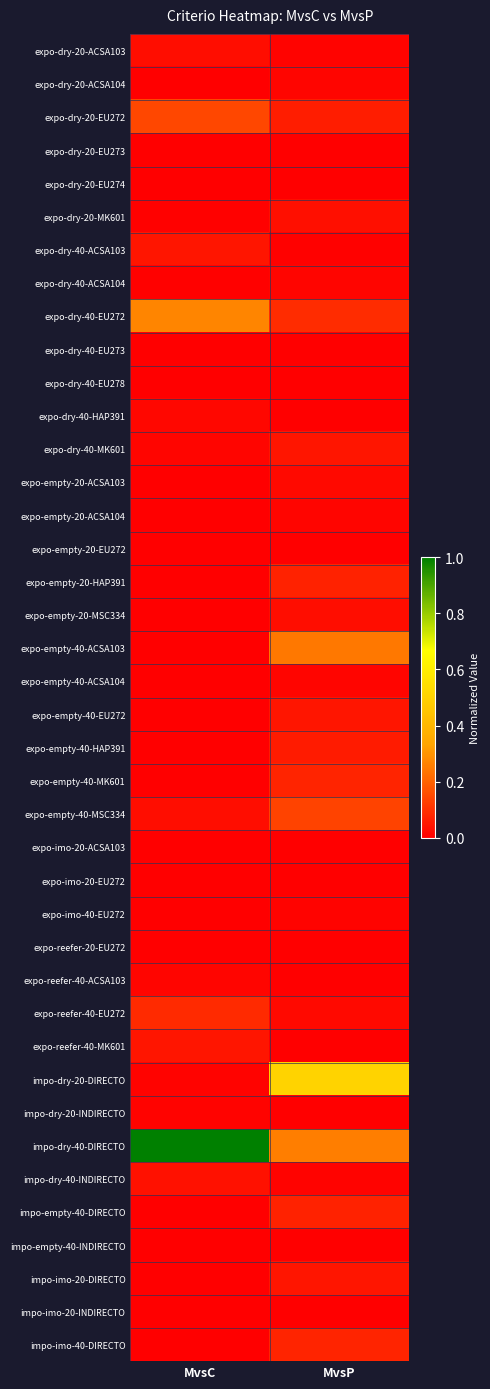

Reading left to right, transcribe all the data shown in this chart.

expo-dry-20-ACSA103: MvsC=0.0	MvsP=0.0
expo-dry-20-ACSA104: MvsC=0.0	MvsP=0.0
expo-dry-20-EU272: MvsC=0.1	MvsP=0.1
expo-dry-20-EU273: MvsC=0.0	MvsP=0.0
expo-dry-20-EU274: MvsC=0.0	MvsP=0.0
expo-dry-20-MK601: MvsC=0.0	MvsP=0.0
expo-dry-40-ACSA103: MvsC=0.0	MvsP=0.0
expo-dry-40-ACSA104: MvsC=0.0	MvsP=0.0
expo-dry-40-EU272: MvsC=0.3	MvsP=0.1
expo-dry-40-EU273: MvsC=0.0	MvsP=0.0
expo-dry-40-EU278: MvsC=0.0	MvsP=0.0
expo-dry-40-HAP391: MvsC=0.0	MvsP=0.0
expo-dry-40-MK601: MvsC=0.0	MvsP=0.0
expo-empty-20-ACSA103: MvsC=0.0	MvsP=0.0
expo-empty-20-ACSA104: MvsC=0.0	MvsP=0.0
expo-empty-20-EU272: MvsC=0.0	MvsP=0.0
expo-empty-20-HAP391: MvsC=0.0	MvsP=0.1
expo-empty-20-MSC334: MvsC=0.0	MvsP=0.0
expo-empty-40-ACSA103: MvsC=0.0	MvsP=0.2
expo-empty-40-ACSA104: MvsC=0.0	MvsP=0.0
expo-empty-40-EU272: MvsC=0.0	MvsP=0.0
expo-empty-40-HAP391: MvsC=0.0	MvsP=0.1
expo-empty-40-MK601: MvsC=0.0	MvsP=0.1
expo-empty-40-MSC334: MvsC=0.0	MvsP=0.1
expo-imo-20-ACSA103: MvsC=0.0	MvsP=0.0
expo-imo-20-EU272: MvsC=0.0	MvsP=0.0
expo-imo-40-EU272: MvsC=0.0	MvsP=0.0
expo-reefer-20-EU272: MvsC=0.0	MvsP=0.0
expo-reefer-40-ACSA103: MvsC=0.0	MvsP=0.0
expo-reefer-40-EU272: MvsC=0.1	MvsP=0.0
expo-reefer-40-MK601: MvsC=0.0	MvsP=0.0
impo-dry-20-DIRECTO: MvsC=0.0	MvsP=0.5
impo-dry-20-INDIRECTO: MvsC=0.0	MvsP=0.0
impo-dry-40-DIRECTO: MvsC=1.0	MvsP=0.3
impo-dry-40-INDIRECTO: MvsC=0.0	MvsP=0.0
impo-empty-40-DIRECTO: MvsC=0.0	MvsP=0.1
impo-empty-40-INDIRECTO: MvsC=0.0	MvsP=0.0
impo-imo-20-DIRECTO: MvsC=0.0	MvsP=0.0
impo-imo-20-INDIRECTO: MvsC=0.0	MvsP=0.0
impo-imo-40-DIRECTO: MvsC=0.0	MvsP=0.1